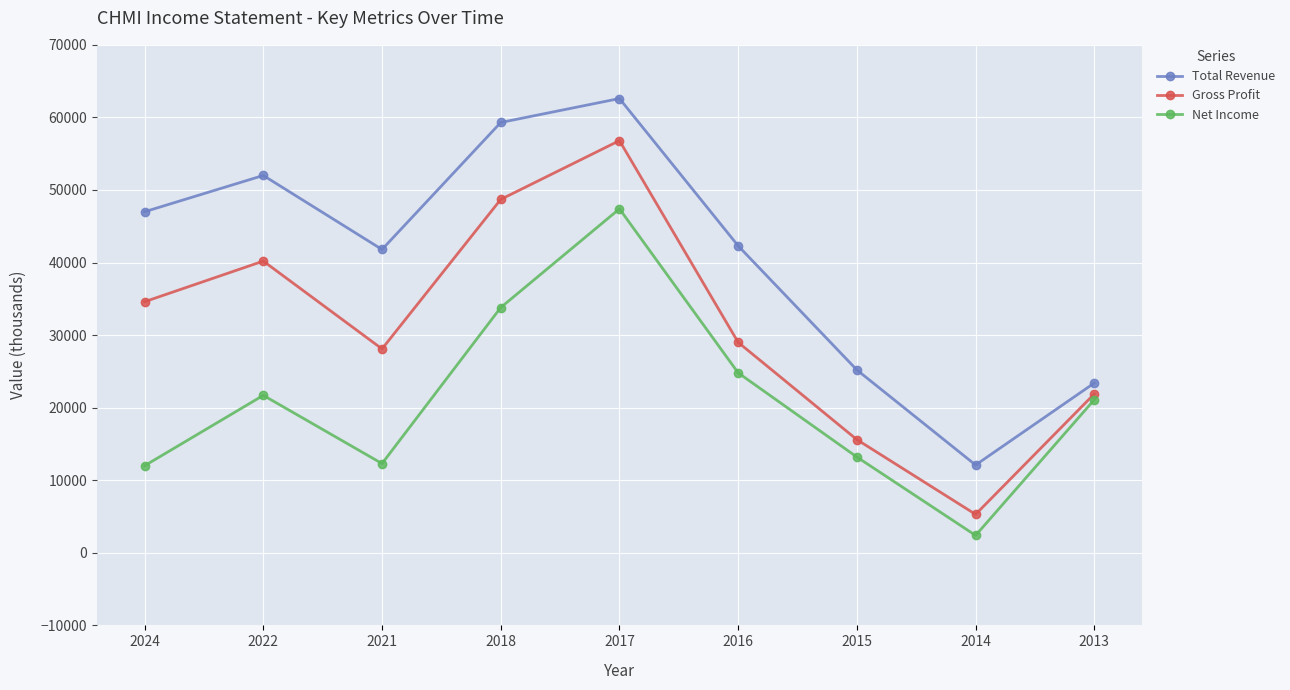

Is it true that Net Income equals 2400 at 2014?

True